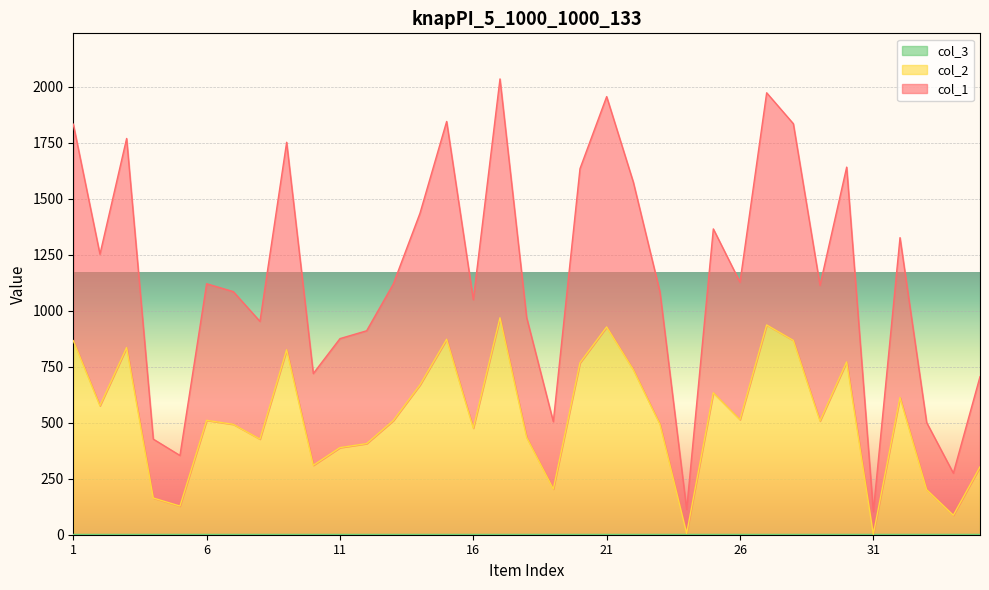

How many lines are shown in the chart?

3